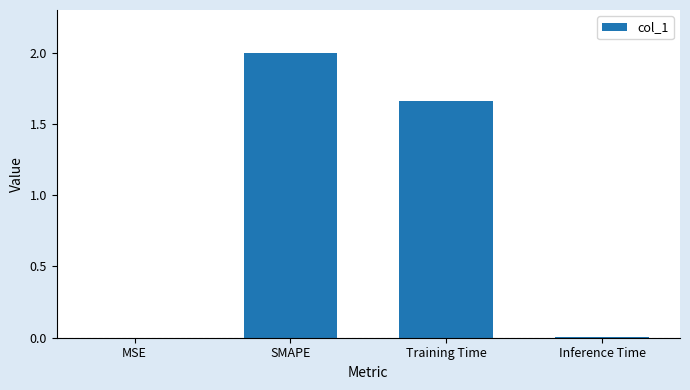

Approximately how many times larger is the value at SMAPE compared to Training Time?

1.2